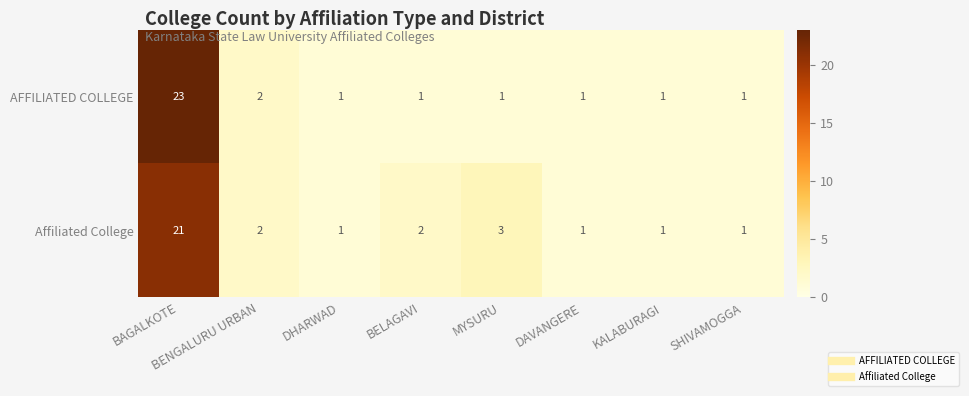

Which series has the largest total across all categories?

Affiliated College